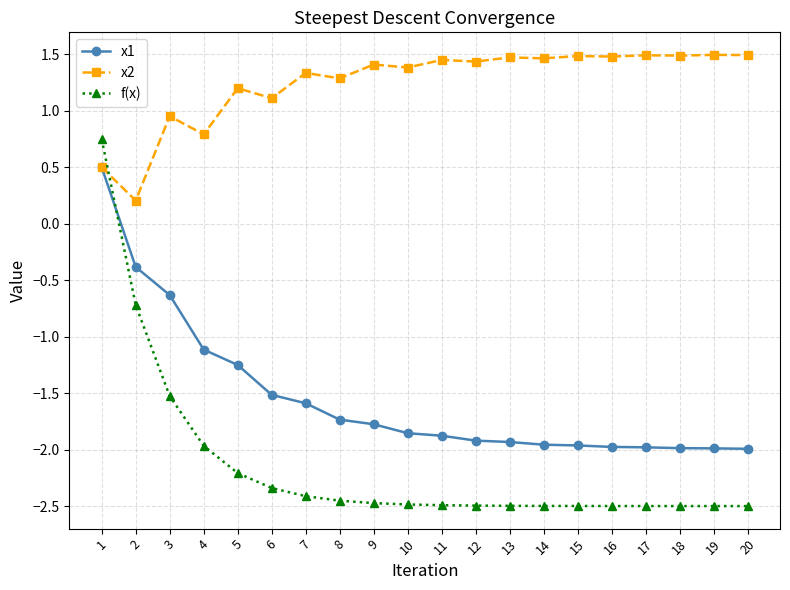

At which category does x2 reach its first local valley?

2